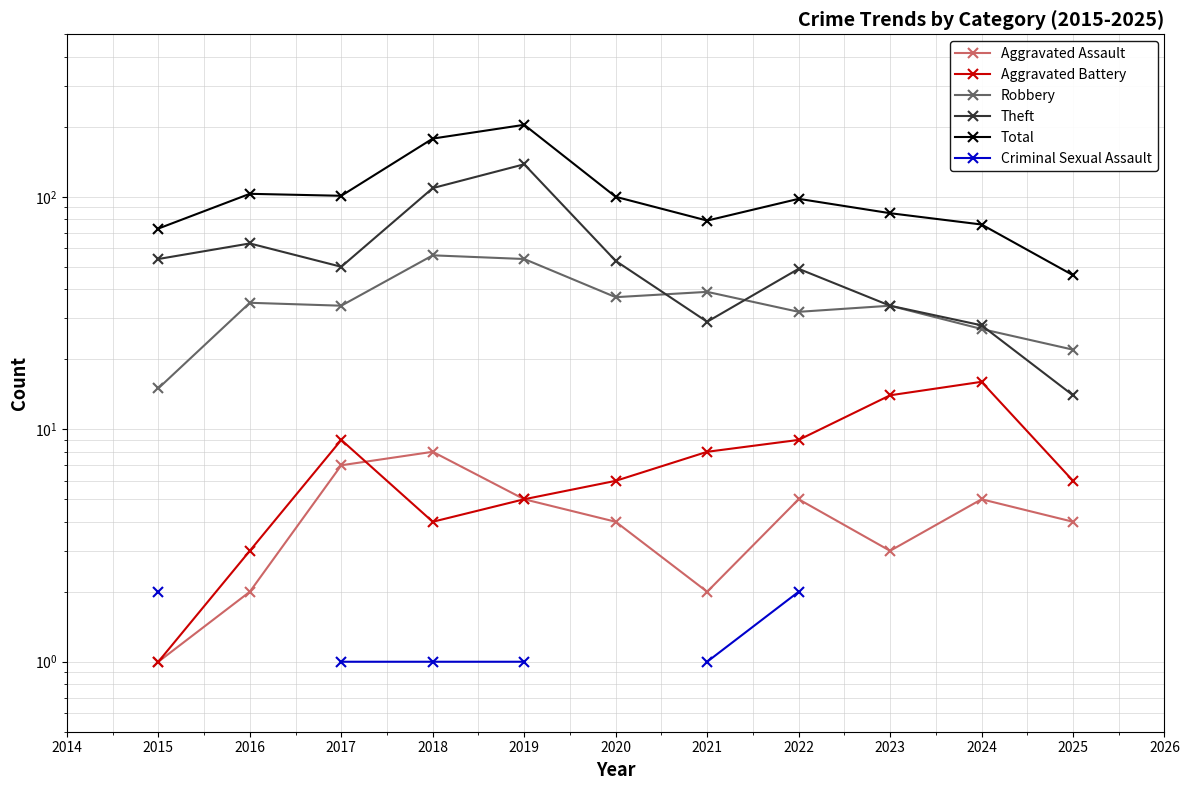

What is the difference between the second highest and minimum values in the Robbery series?

39.0